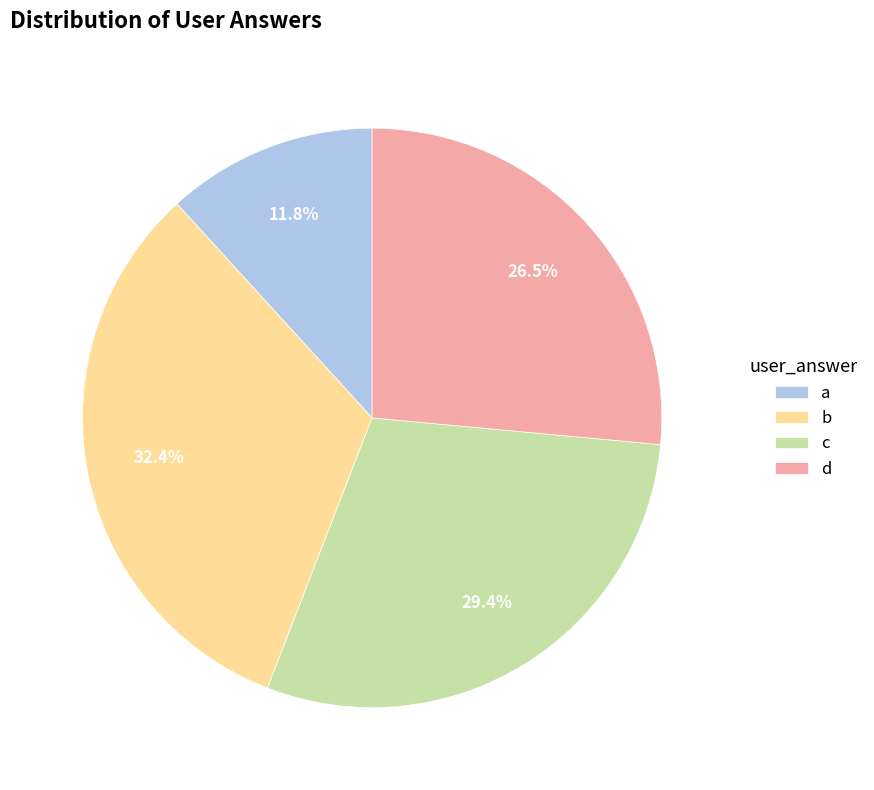

Between d and c, which is larger?

c